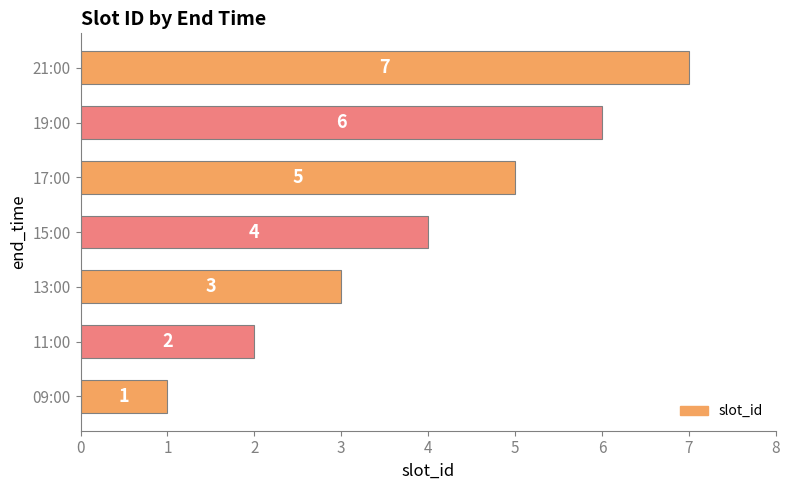

How many bars are there in total?

7